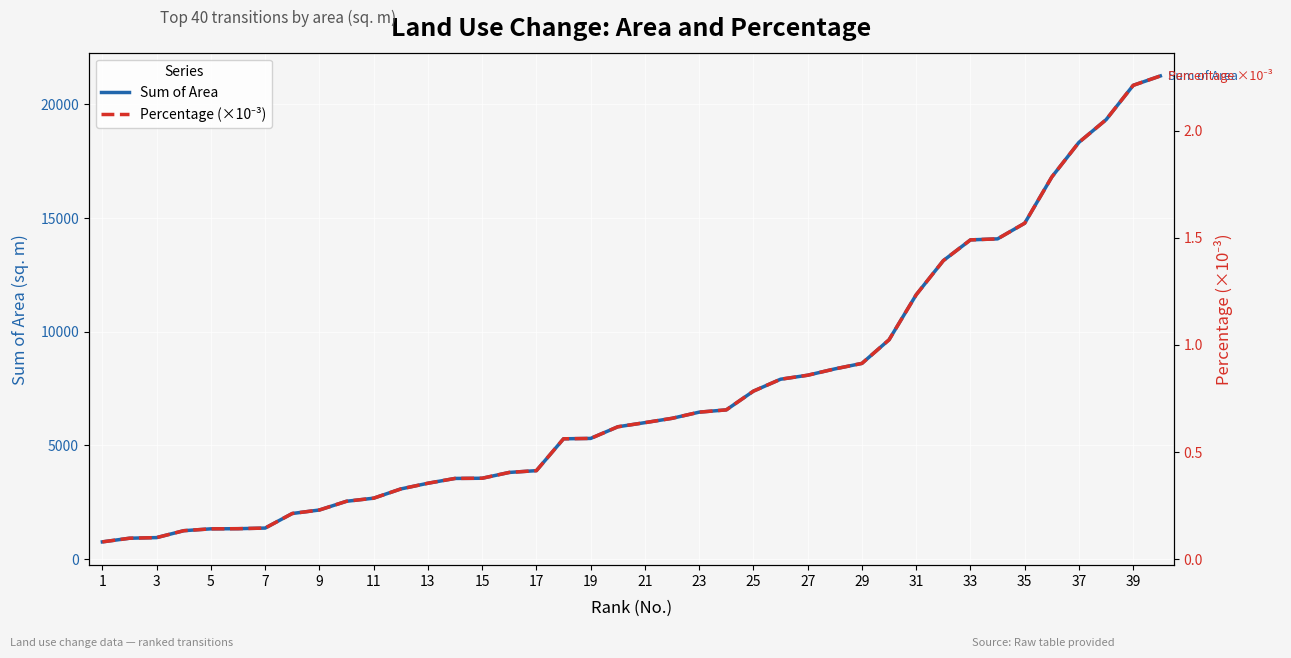

What is the highest value of the Sum of Area series?

21246.9